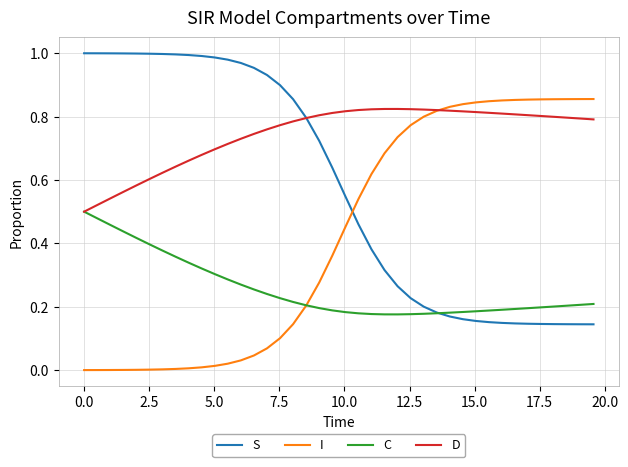

Rank the series by their average value, from highest to lowest.

D, S, I, C